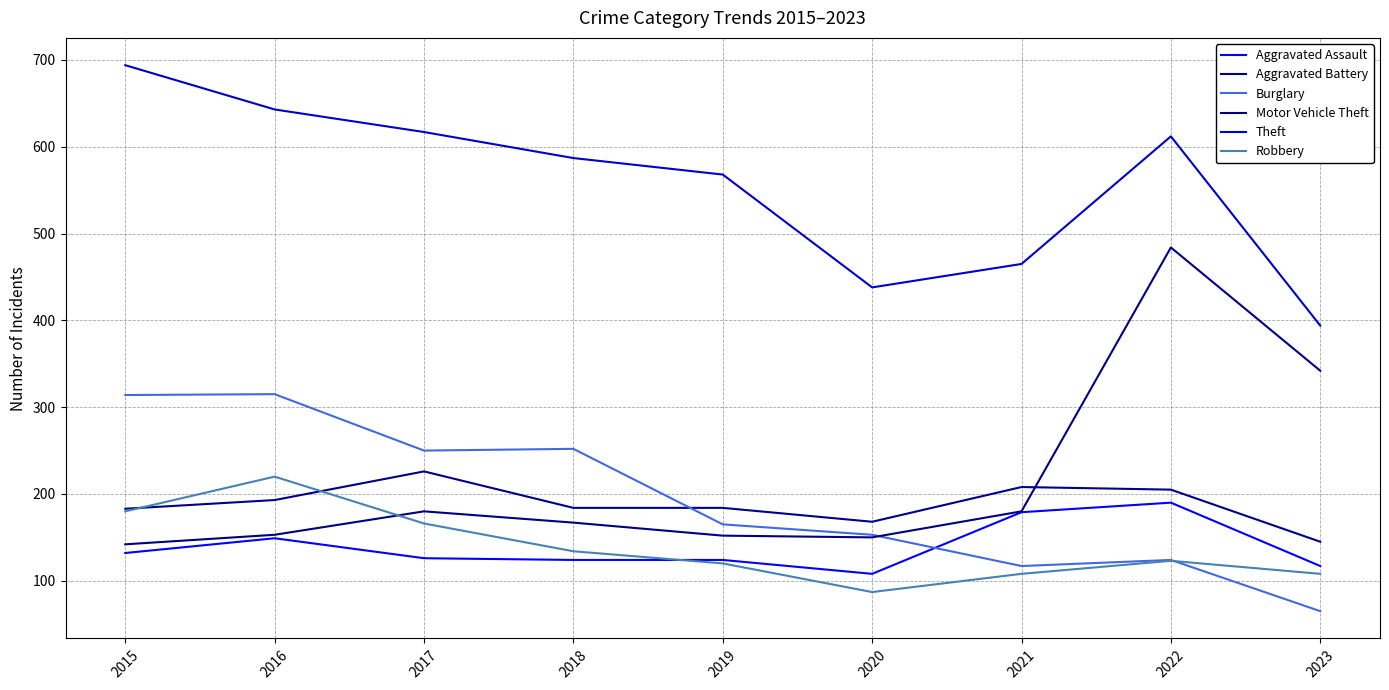

True or false: Robbery has more than 2 points higher than both neighbors.

False